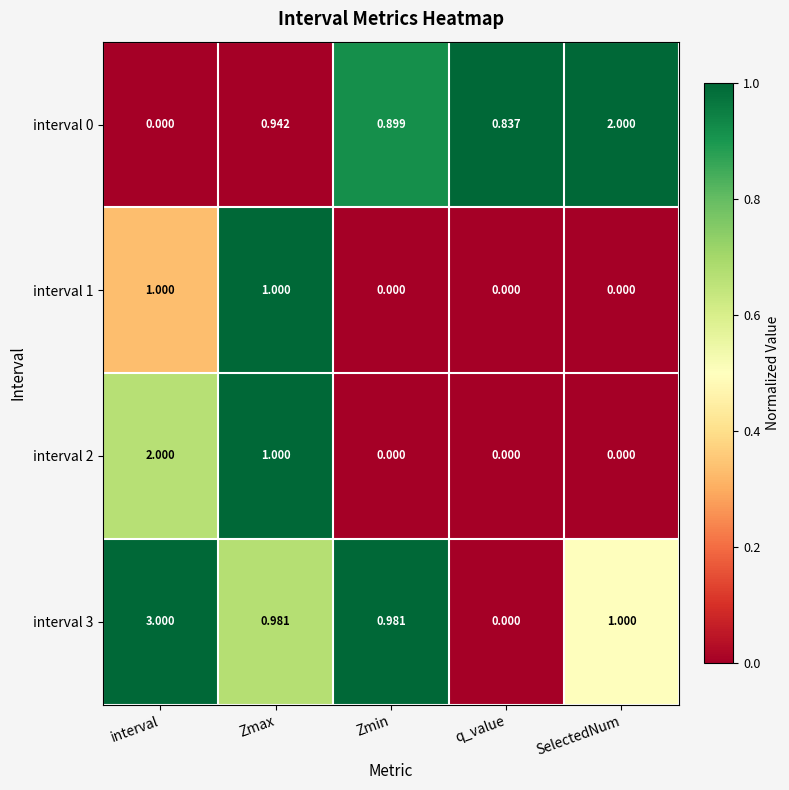

Rank the categories by interval 0 value from highest to lowest.

SelectedNum, Zmax, Zmin, q_value, interval